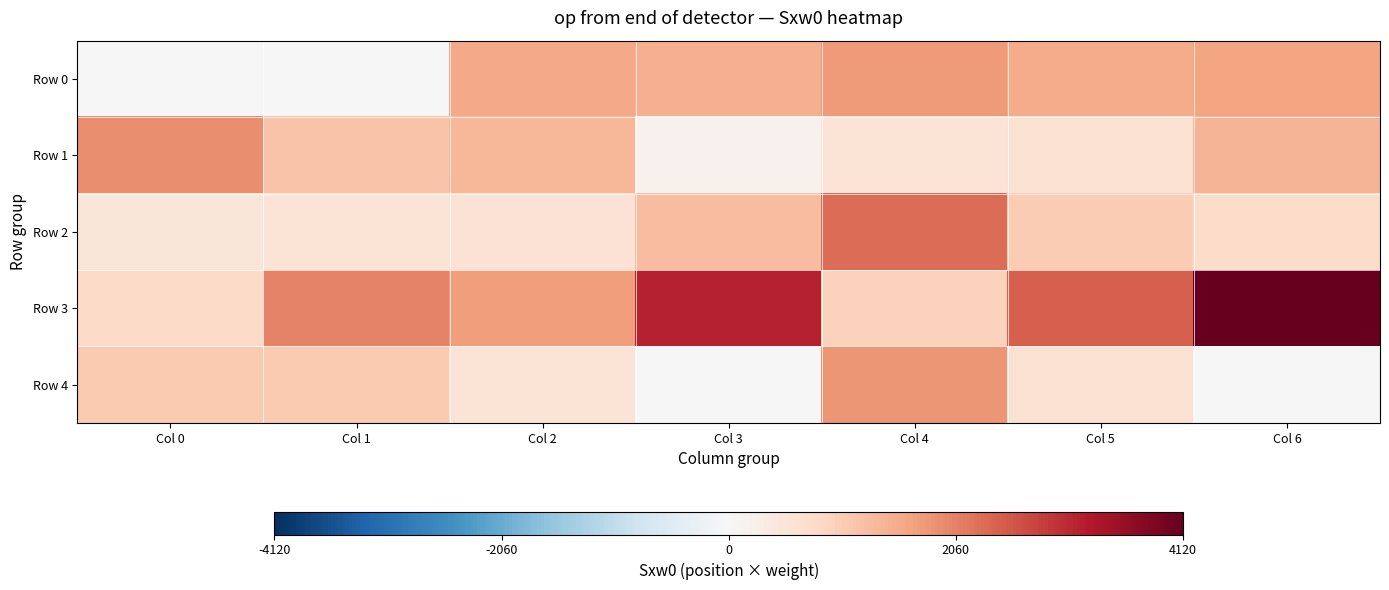

How many categories are shown in the chart?

7